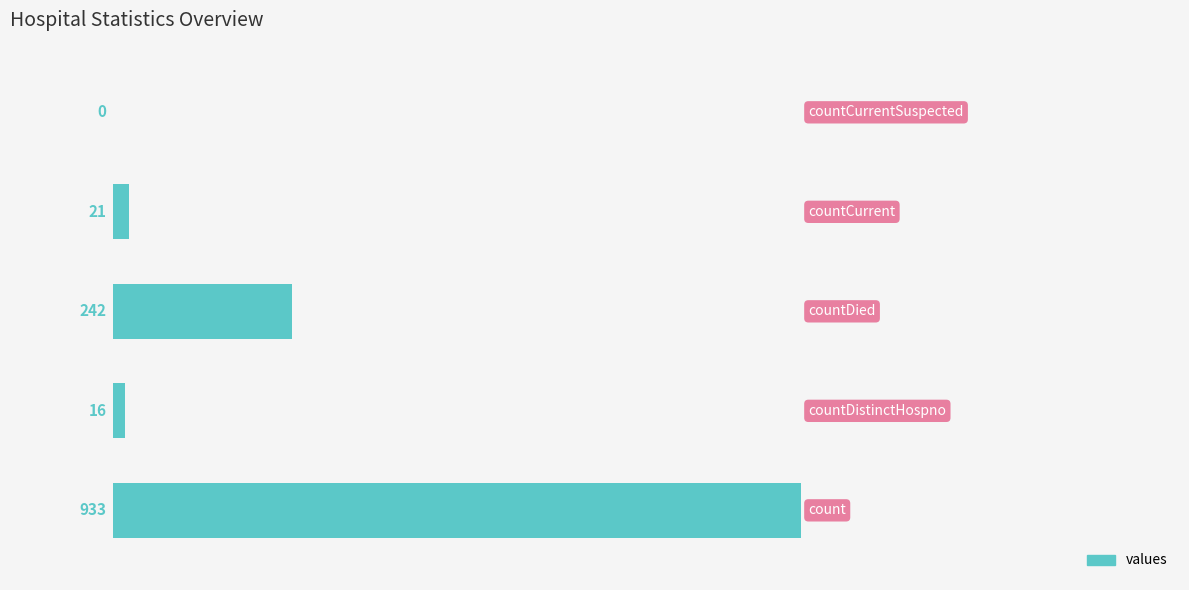

What is the greatest value displayed?

933